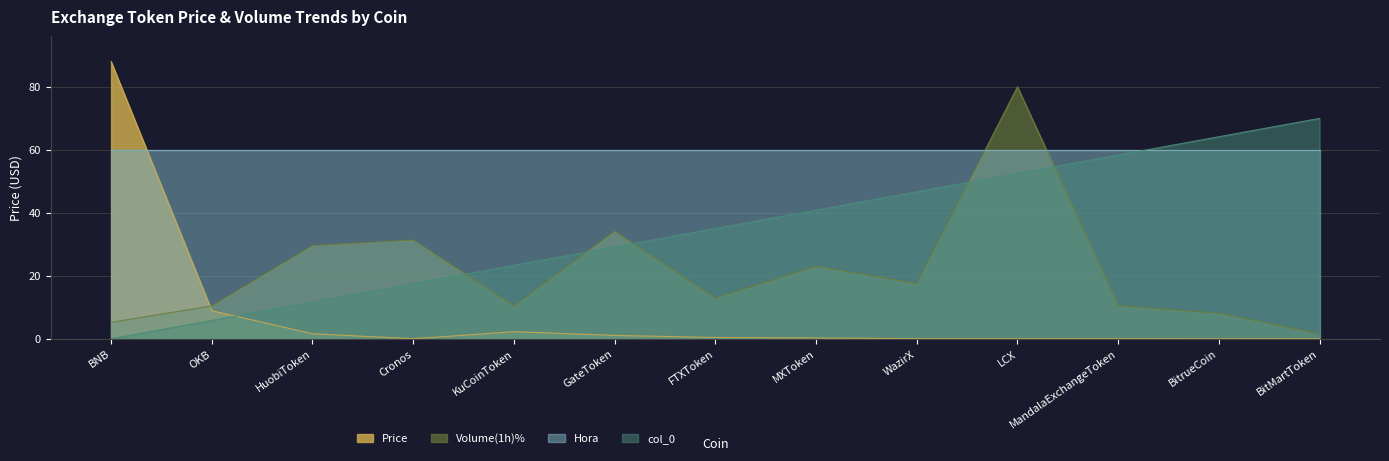

True or false: Volume(1h)% and Hora intersect in this chart.

True